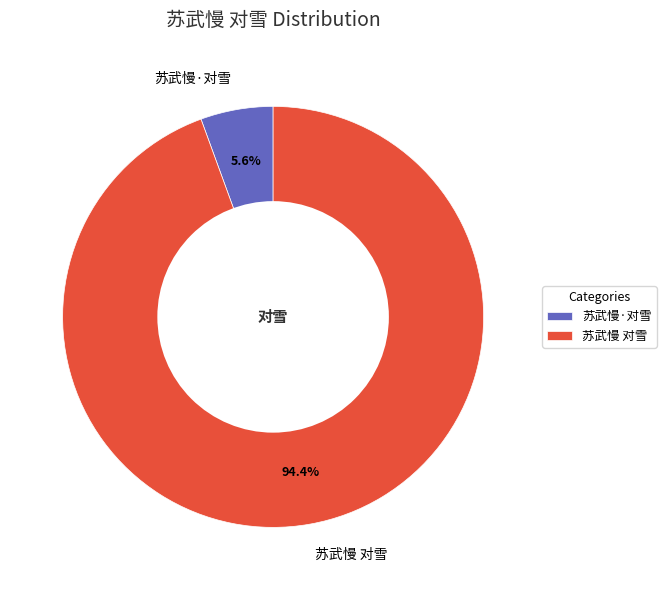

Combined, do 苏武慢·对雪 and 苏武慢 对雪 account for over 50%?

Yes